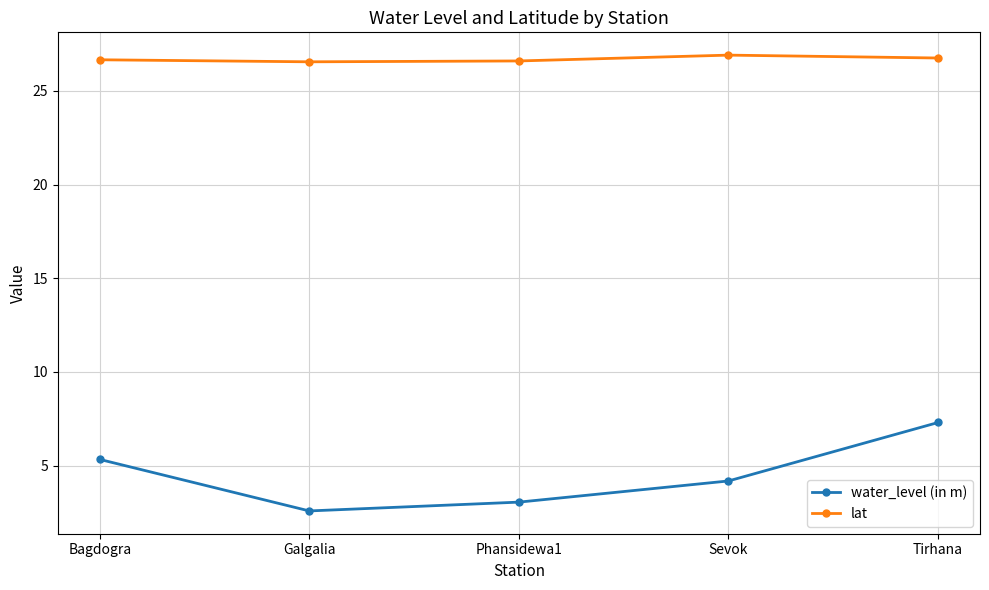

True or false: water_level (in m) and lat intersect in this chart.

False